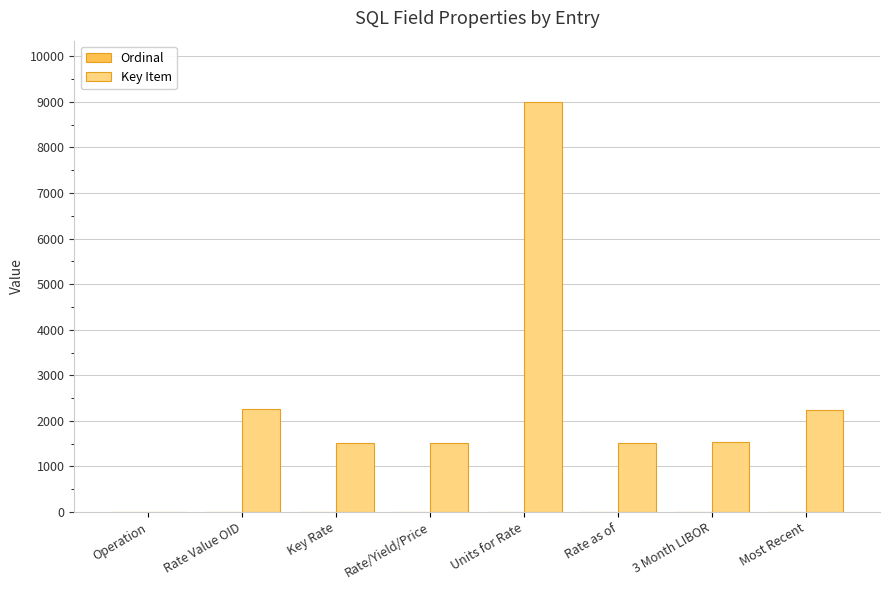

What is the average value of the Key Item series?

2447